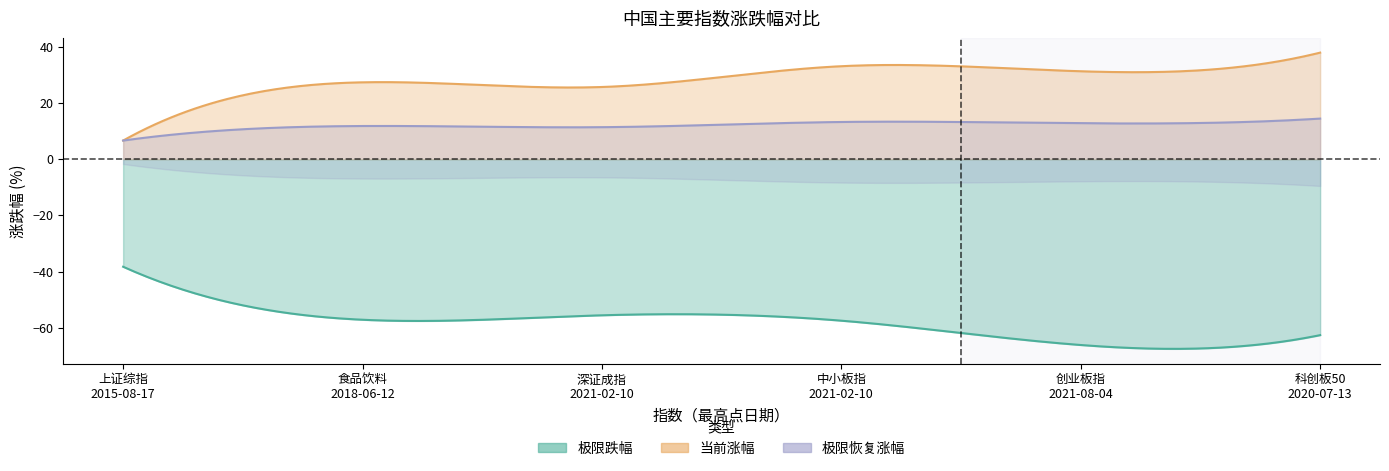

How many interior local peaks does the 当前涨幅 series have?

2